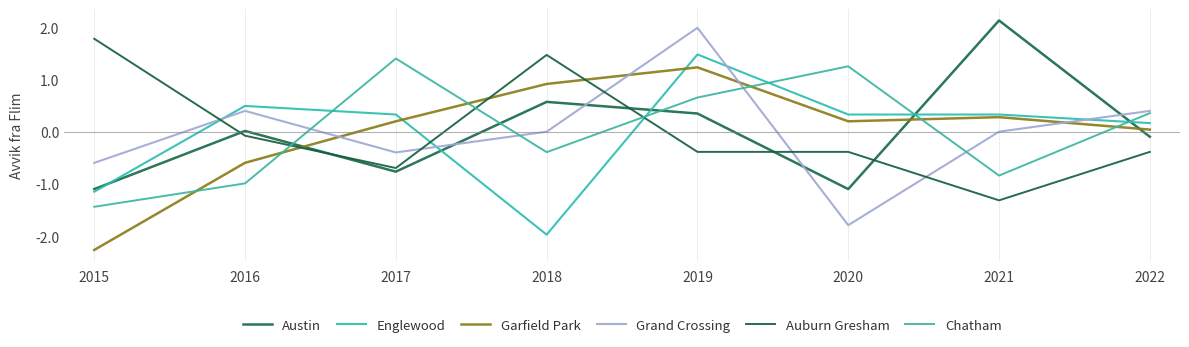

What is the value of the Englewood point at the 3rd from the left?

0.3